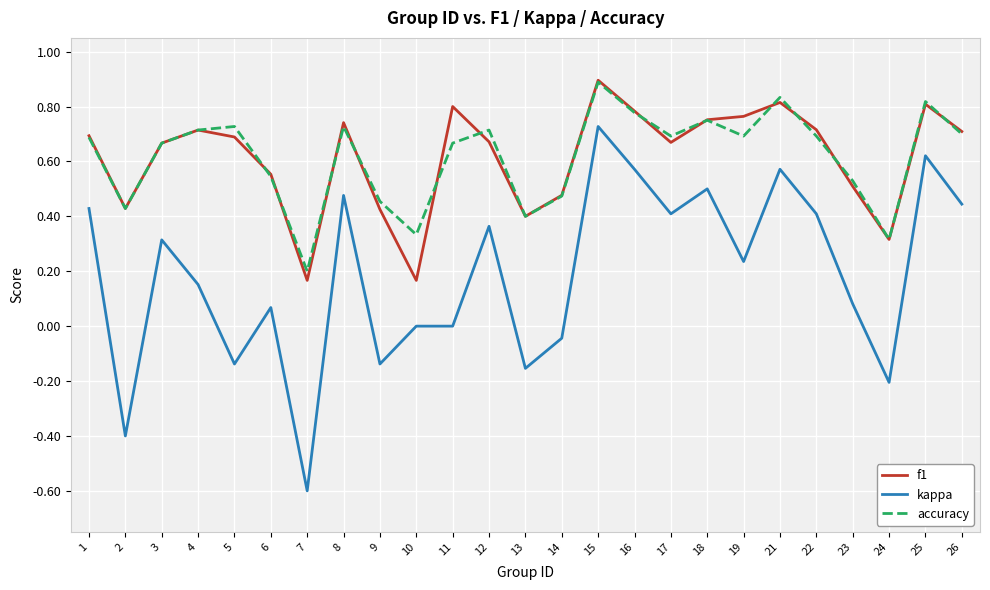

At how many categories does at least one series exceed 0?

25